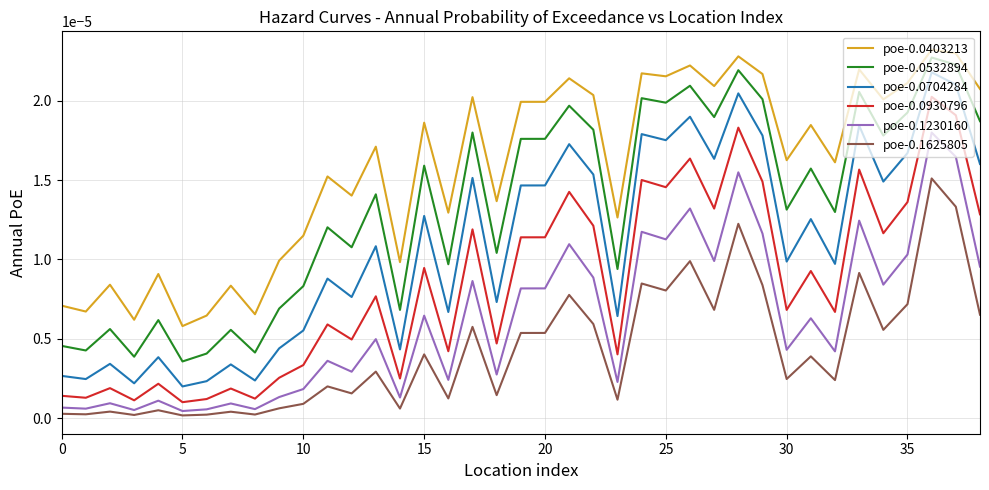

Which series has the widest spread of values?

poe-0.0704284